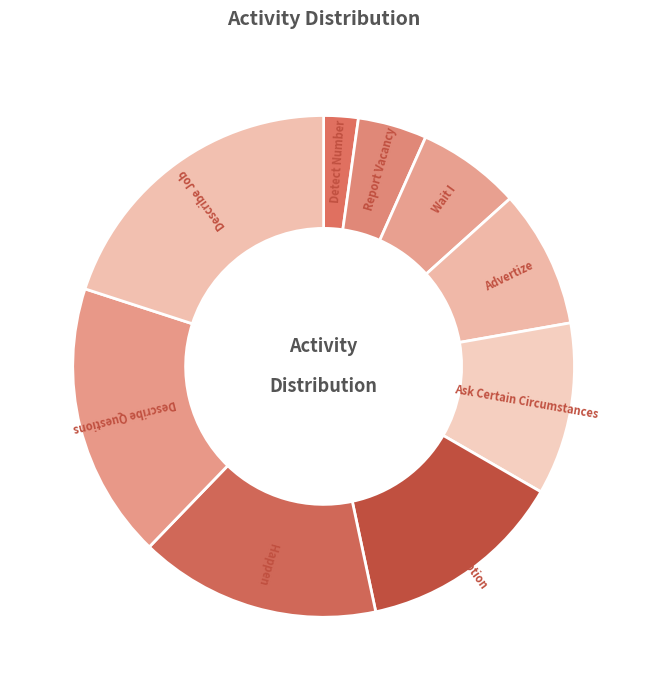

Is there any slice that represents more than half of the pie?

No